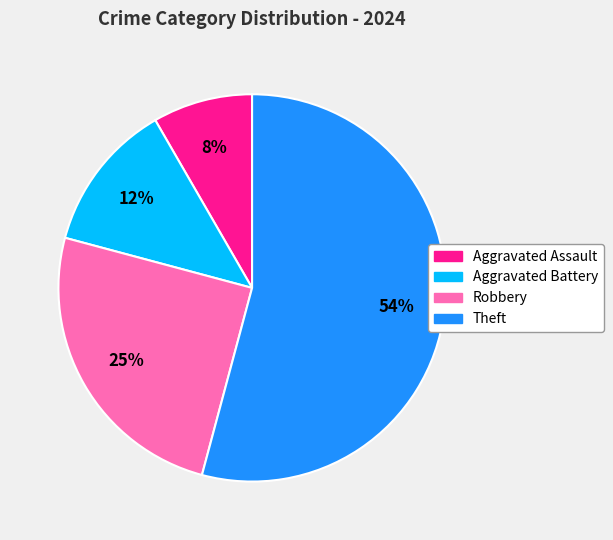

Count the number of slices in the pie.

4